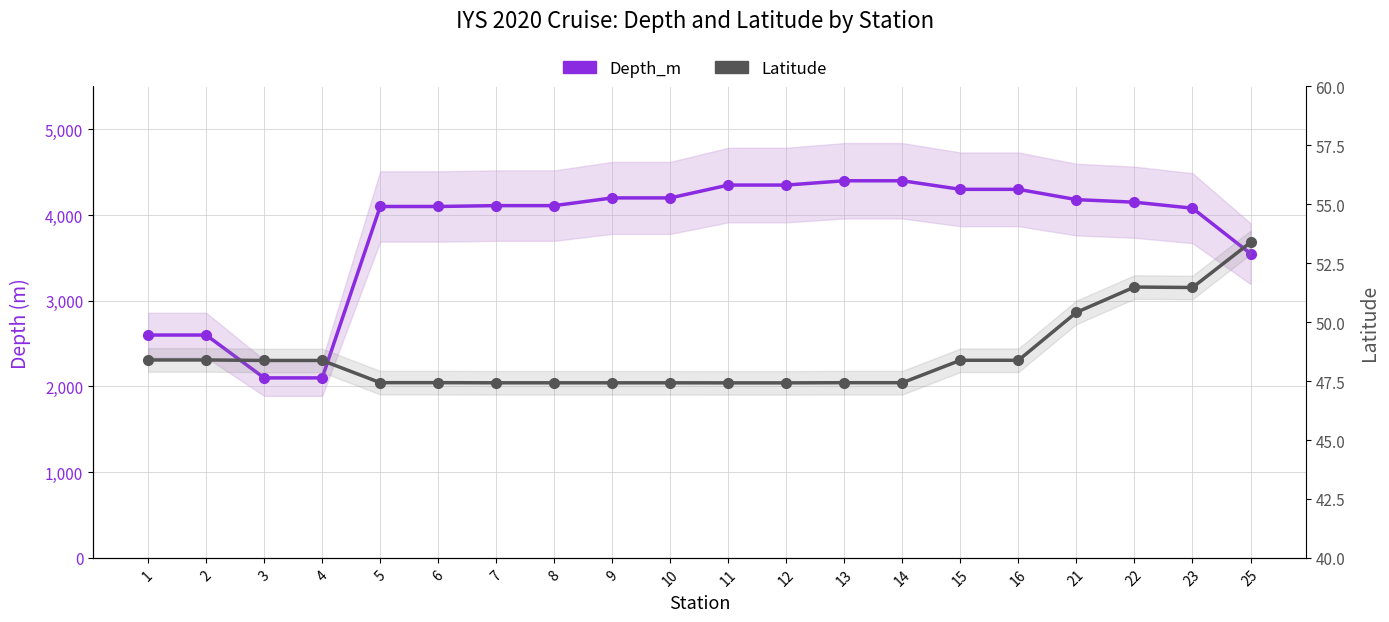

The Depth_m series shows 2100.0 at 4. True or false?

True